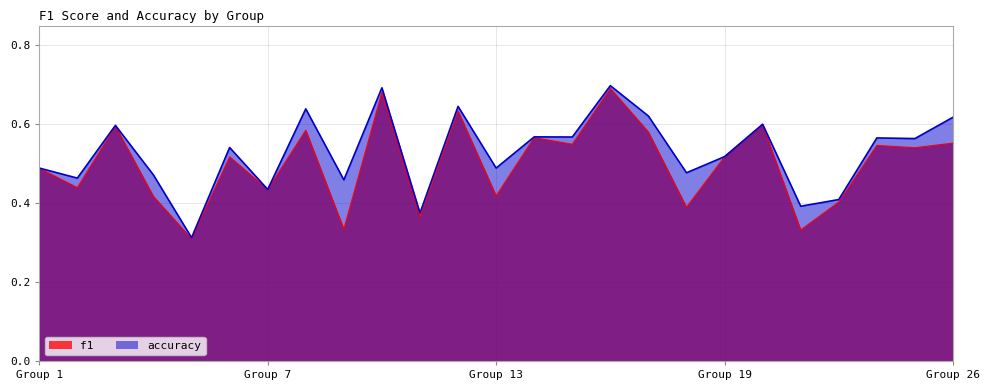

What is the value of the accuracy point at the 22nd from the left?

0.4